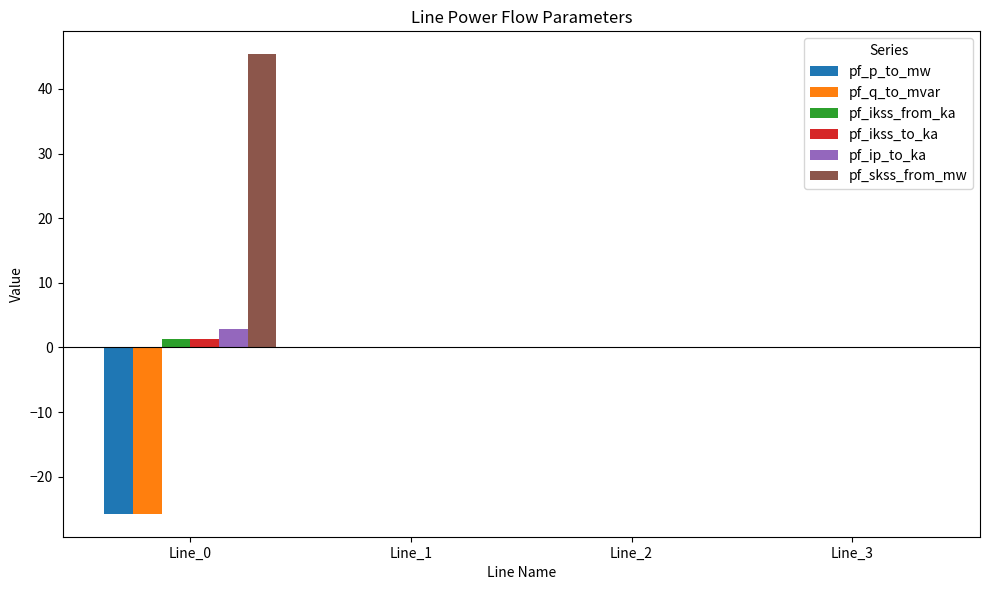

Which series has the largest total across all categories?

pf_skss_from_mw